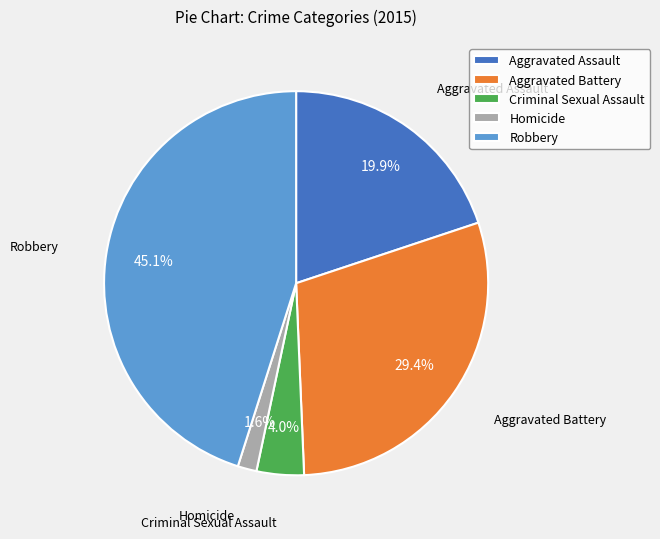

Does any single category account for the majority?

No